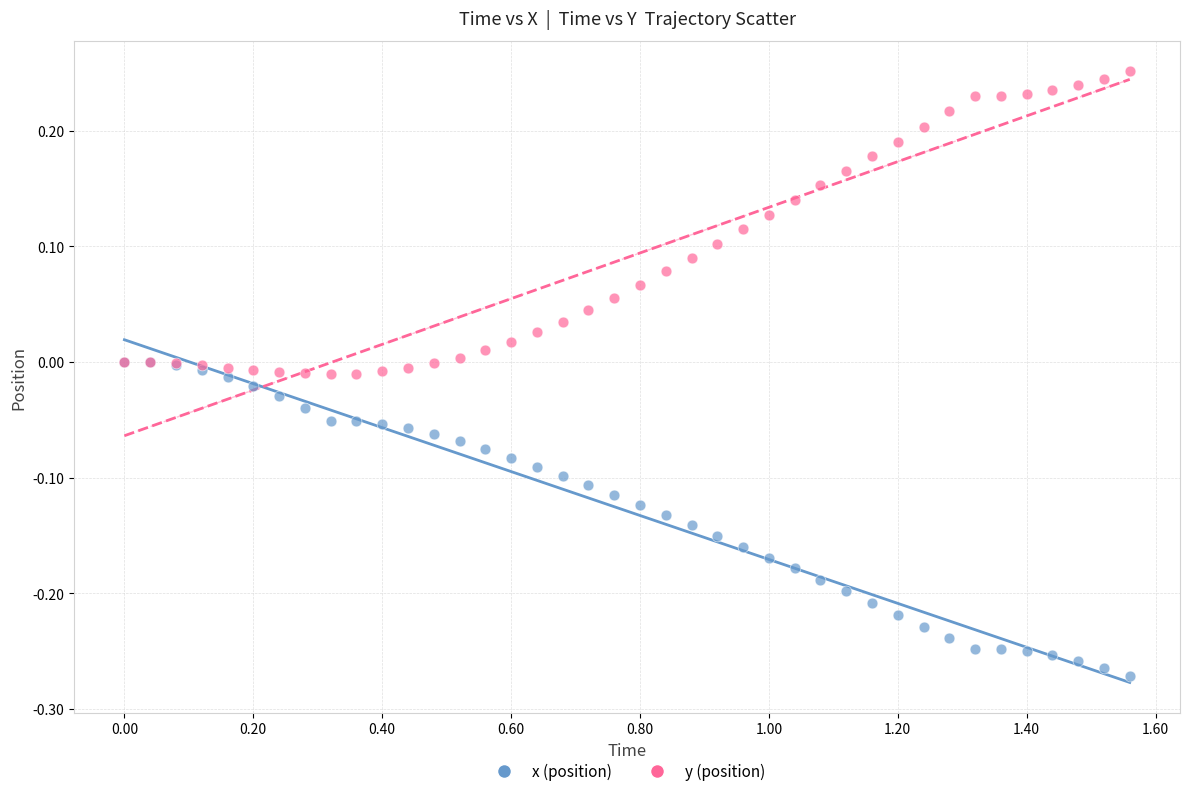

Which series reaches the maximum Y coordinate?

y (position)